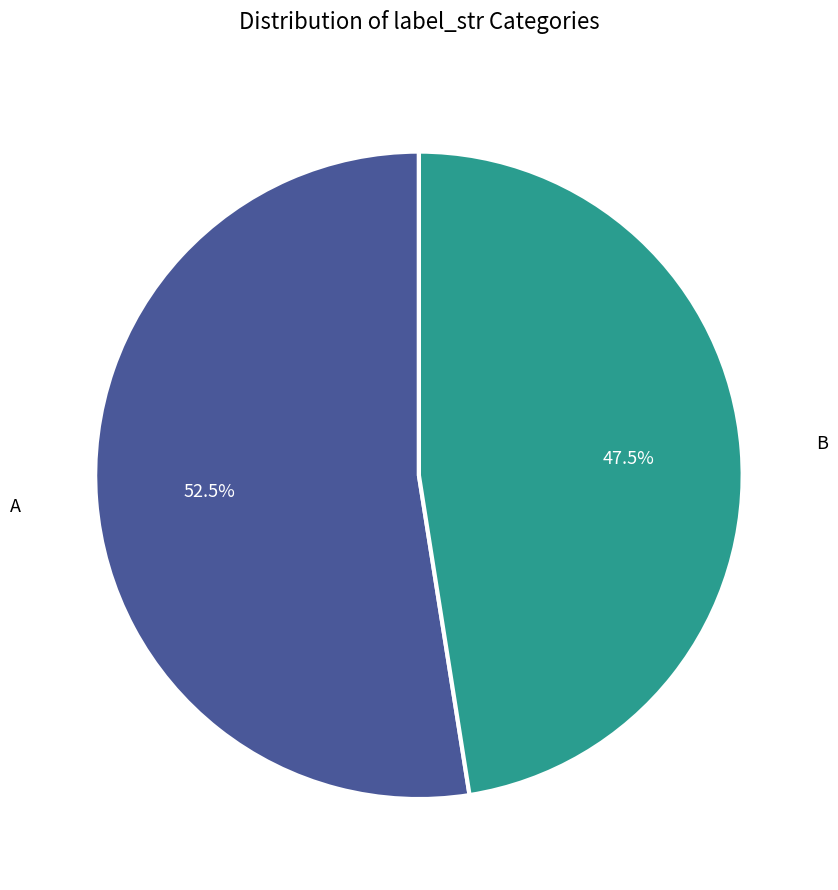

Does any single category account for the majority?

Yes